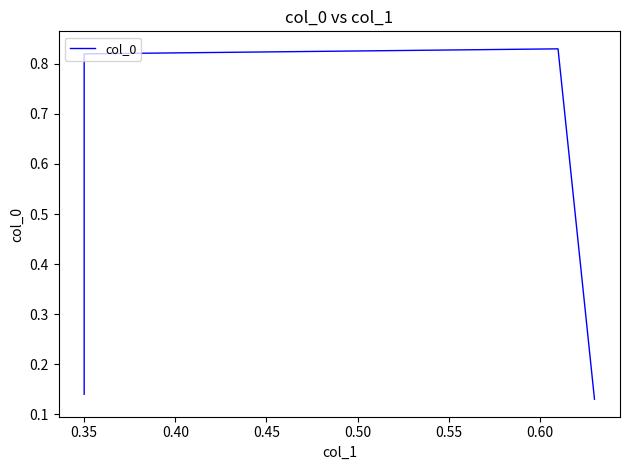

Which has a higher value, 0.35 or 0.40?

0.40